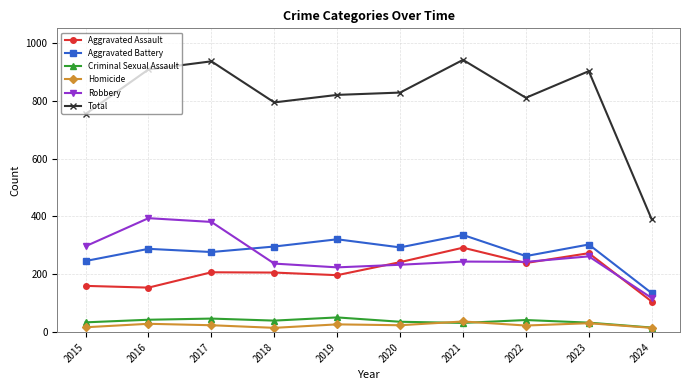

True or false: Criminal Sexual Assault and Aggravated Assault intersect in this chart.

False